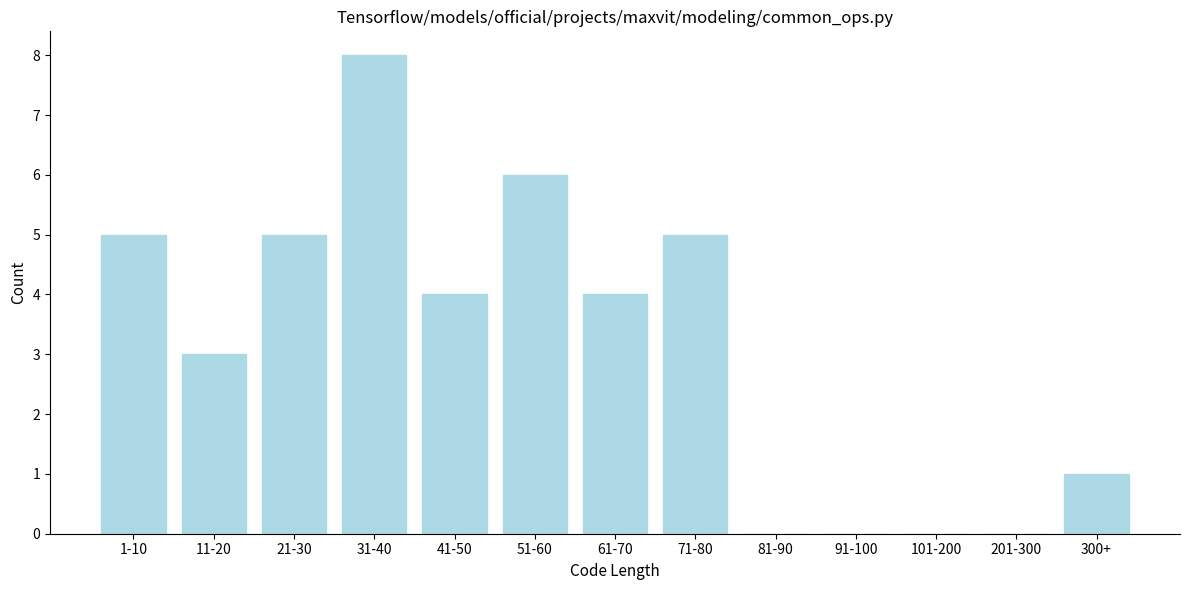

Reading left to right, extract all data points from this chart.

1-10=5	11-20=3	21-30=5	31-40=8	41-50=4	51-60=6	61-70=4	71-80=5	81-90=0	91-100=0	101-200=0	201-300=0	300+=1